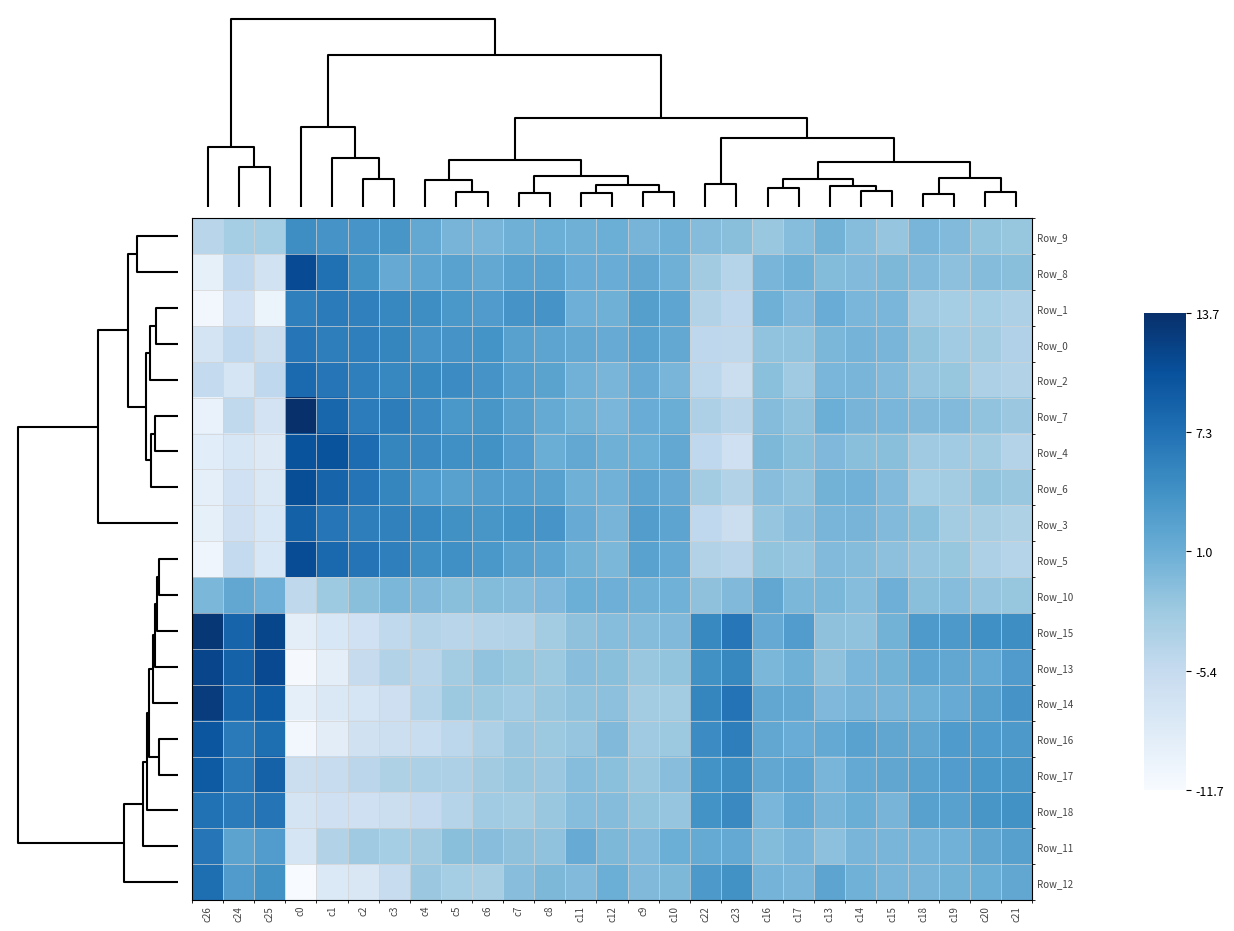

At which category is the sum across all series the highest?

c0